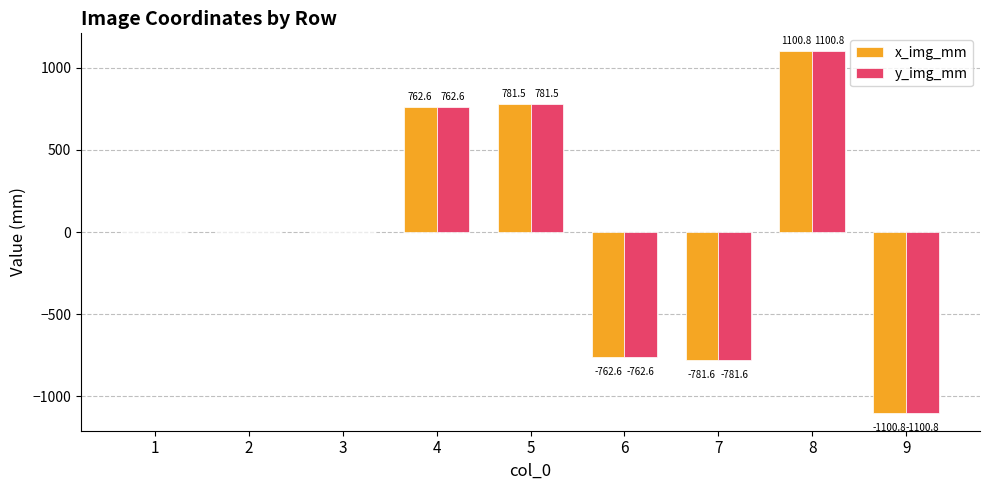

Which label corresponds to the largest value in the chart?

8